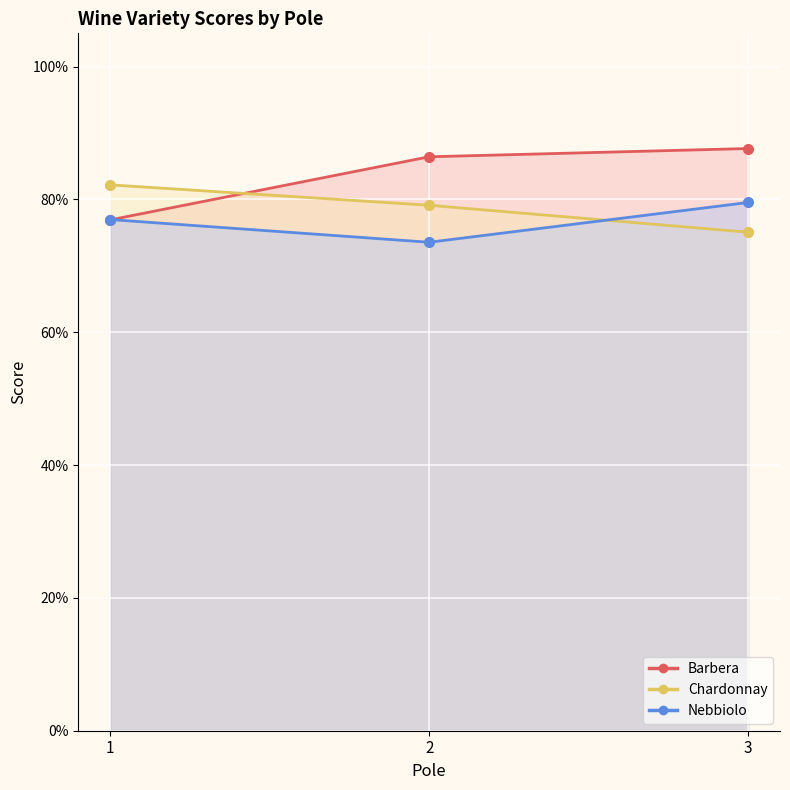

Rank the series at 1 from highest to lowest value.

Chardonnay, Nebbiolo, Barbera